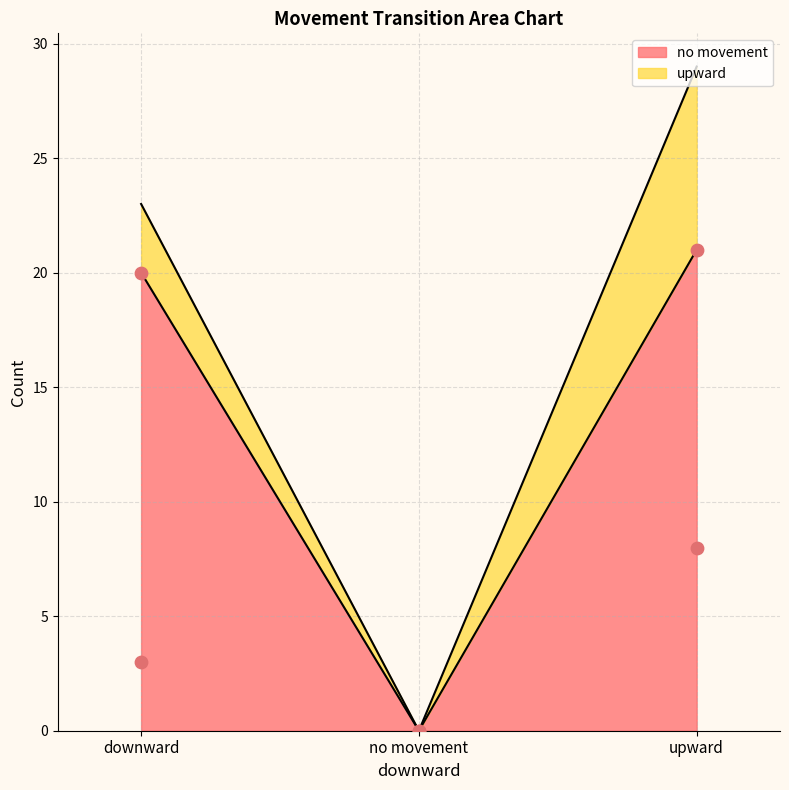

What are all the series names shown in the legend?

no movement, upward